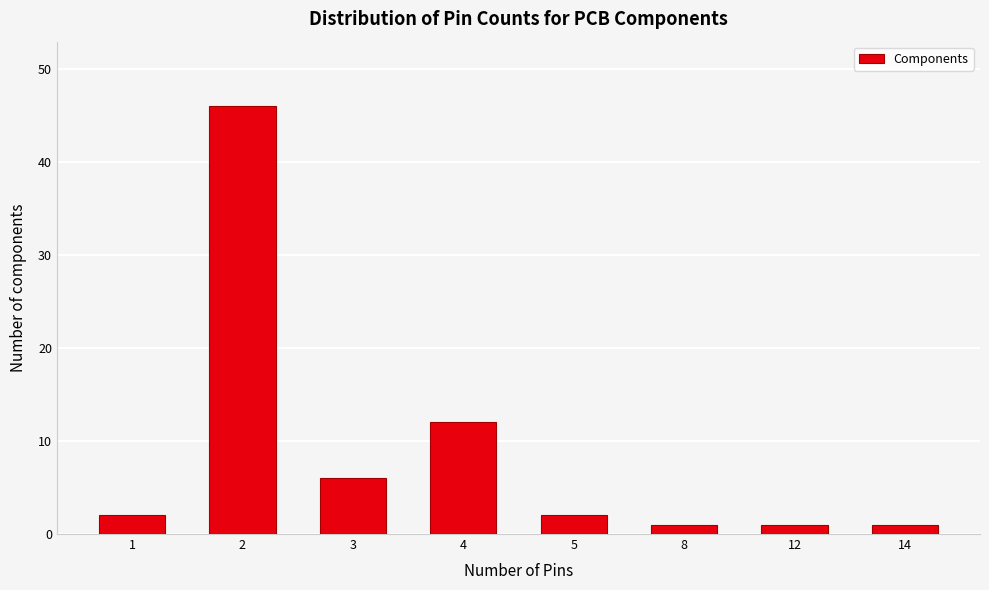

Reading left to right, what are all the values shown in this chart?

1=2	2=46	3=6	4=12	5=2	8=1	12=1	14=1